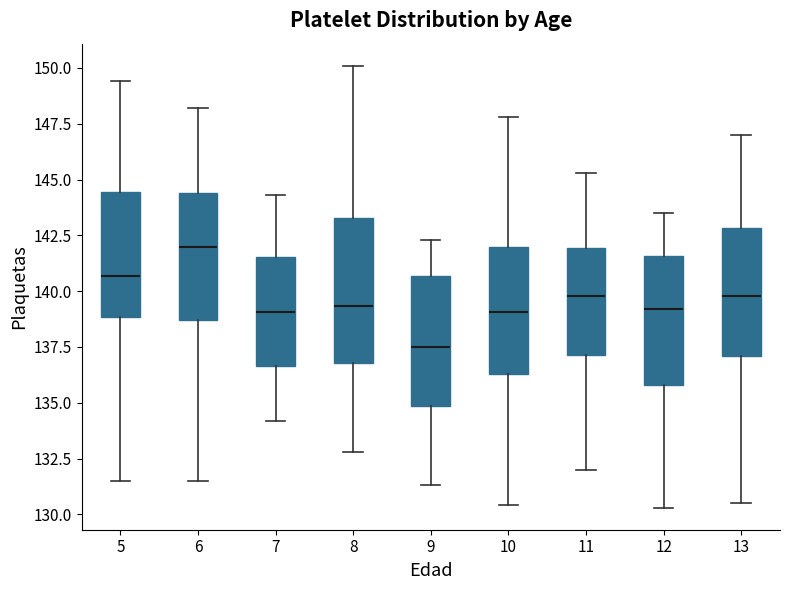

Reading left to right, read every box against the y-axis: the position of its median line, the range the box covers, and the ends of its whiskers. The values are not printed on the chart, so give them approximately, as read against the axis.

5: median 140.5, box 139.0 to 144.5, whiskers 131.5 to 149.5
6: median 142.0, box 138.5 to 144.5, whiskers 131.5 to 148.0
7: median 139.0, box 136.5 to 141.5, whiskers 134.0 to 144.5
8: median 139.5, box 137.0 to 143.5, whiskers 133.0 to 150.0
9: median 137.5, box 135.0 to 140.5, whiskers 131.5 to 142.5
10: median 139.0, box 136.5 to 142.0, whiskers 130.5 to 148.0
11: median 140.0, box 137.0 to 142.0, whiskers 132.0 to 145.5
12: median 139.0, box 136.0 to 141.5, whiskers 130.5 to 143.5
13: median 140.0, box 137.0 to 143.0, whiskers 130.5 to 147.0